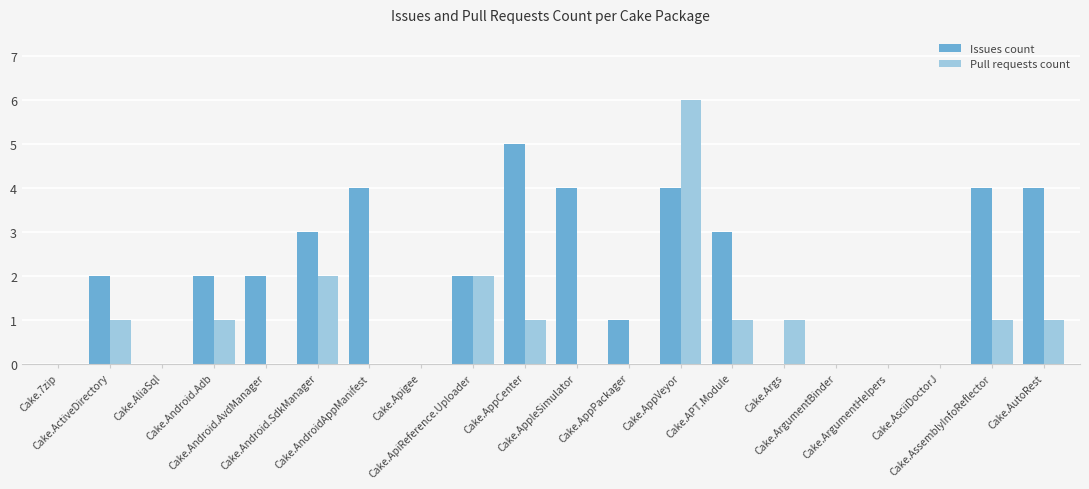

The value of Issues count at Cake.ApiReference.Uploader is 0. True or false?

False